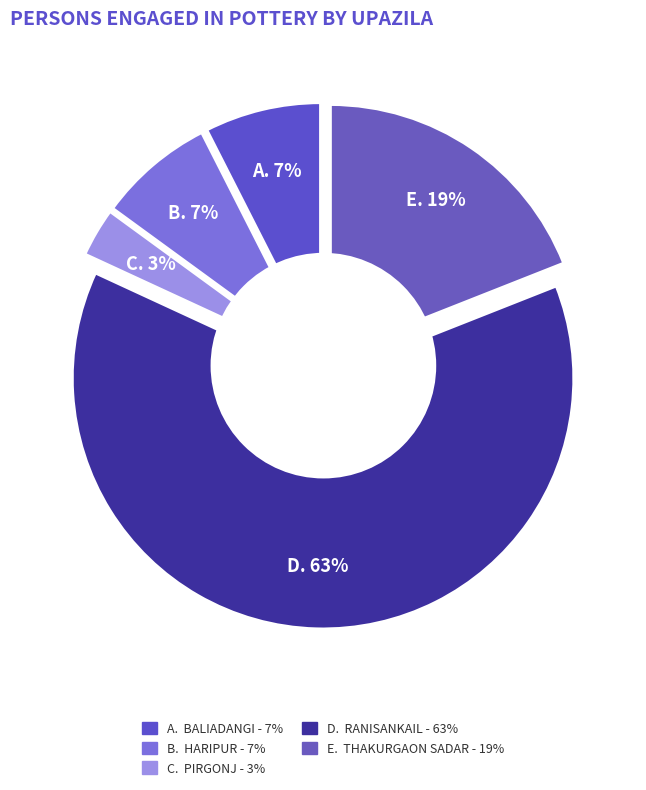

Is Ranisankail the majority of the pie?

Yes